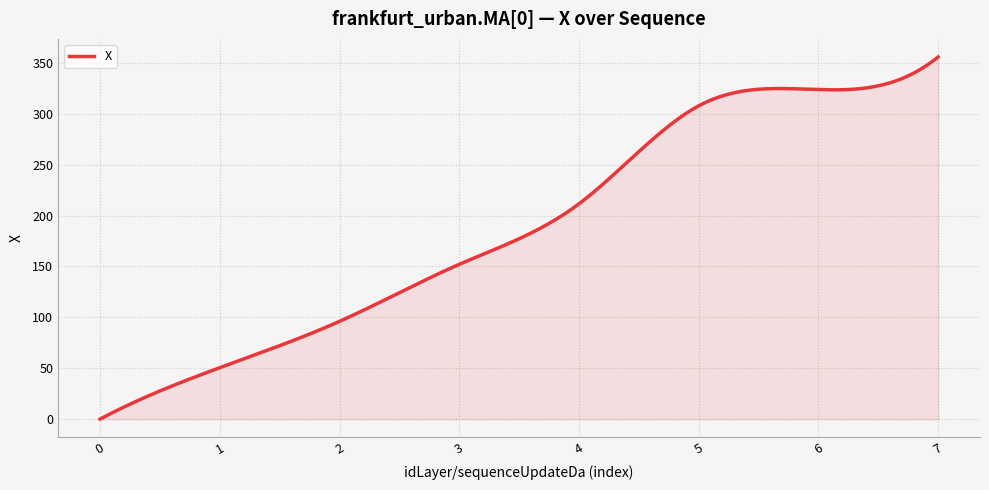

What is the maximum value shown in the chart?

355.7